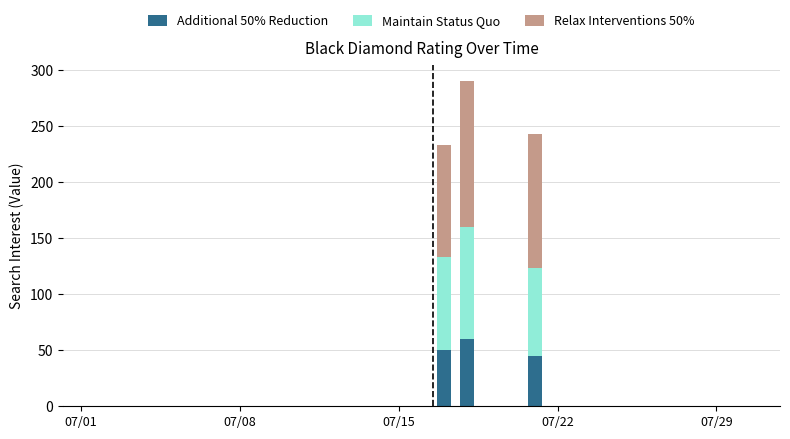

True or false: Additional 50% Reduction has a value of 29 at 07/29.

False